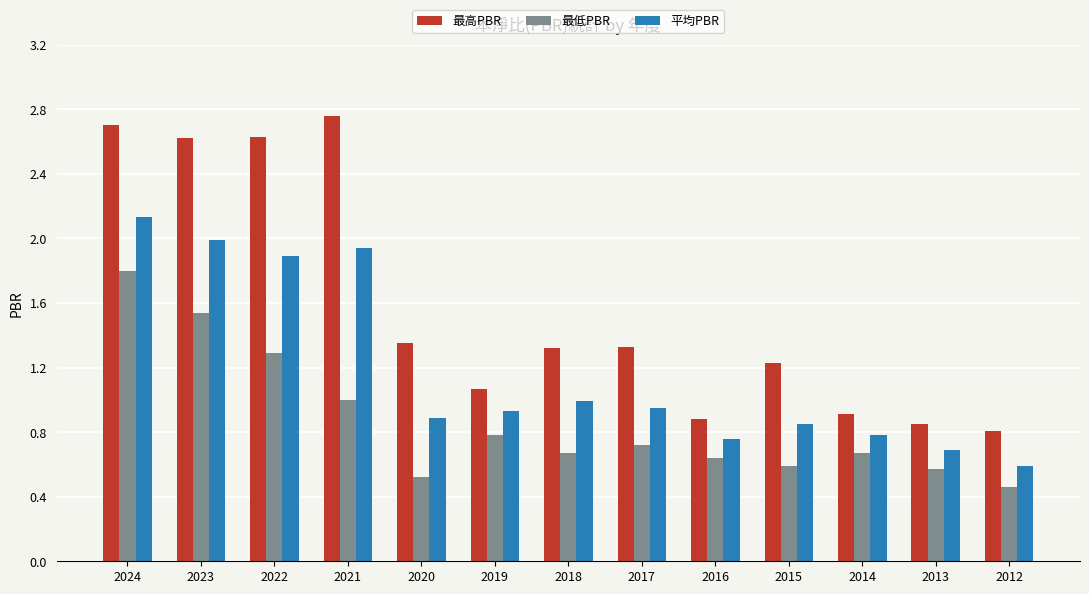

What is the highest value of the 平均PBR series?

2.1